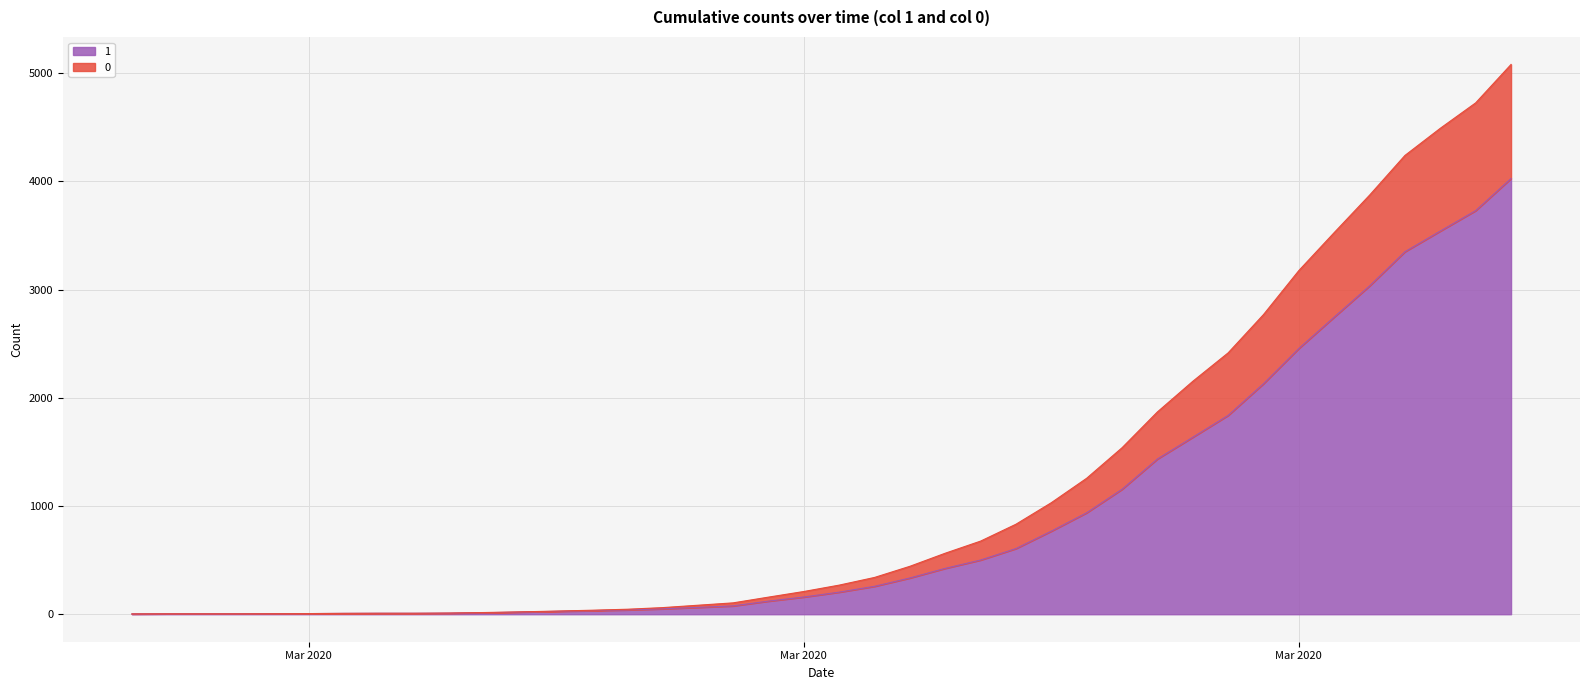

What are all the series names shown in the legend?

1, 0